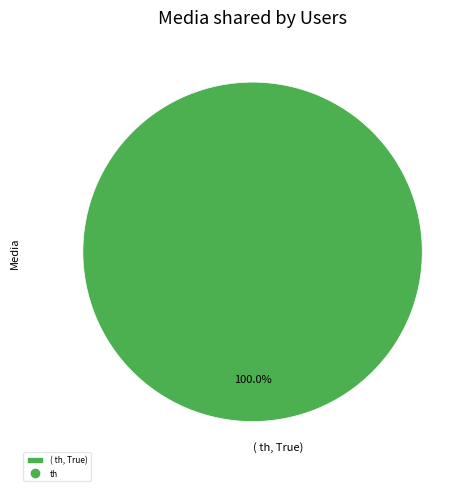

Count the number of slices in the pie.

1